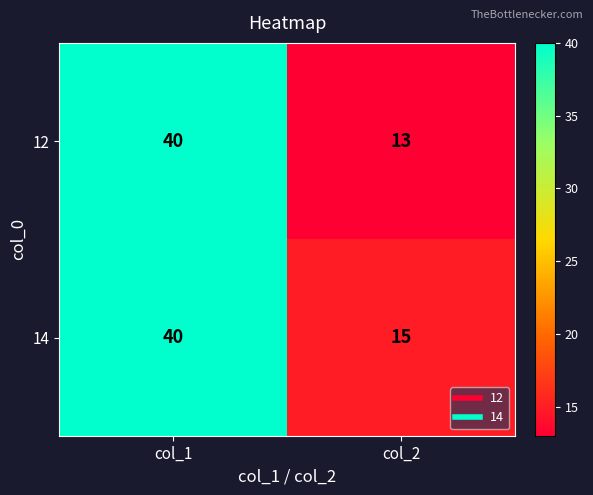

What is the difference between the highest and lowest values at col_2?

2